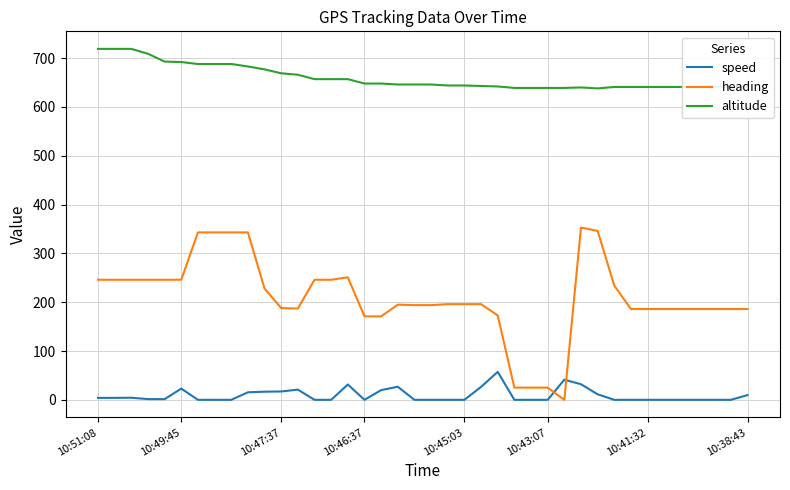

True or false: altitude and heading intersect in this chart.

False